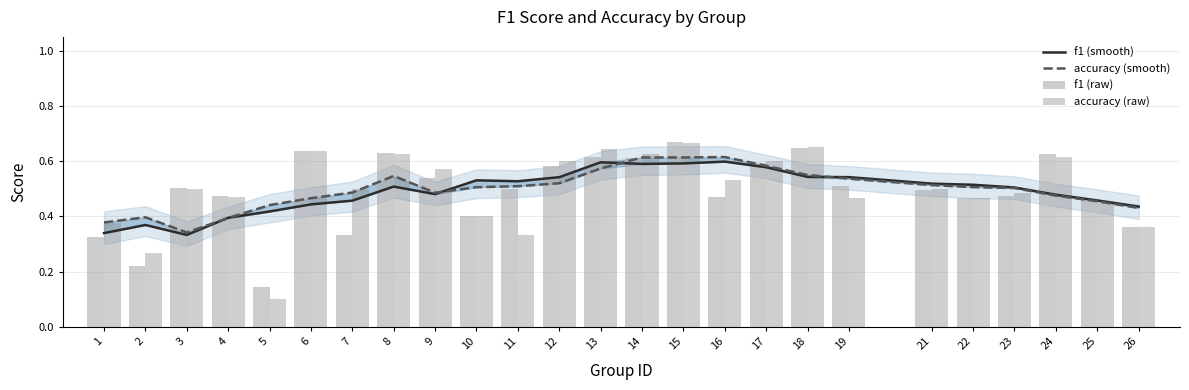

Reading right to left, list all the values displayed in this chart.

f1 (smooth): 0.4	0.5	0.5	0.5	0.5	0.5	0.5	0.5	0.6	0.6	0.6	0.6	0.6	0.5	0.5	0.5	0.5	0.5	0.5	0.4	0.4	0.4	0.3	0.4	0.3
accuracy (smooth): 0.4	0.5	0.5	0.5	0.5	0.5	0.5	0.5	0.6	0.6	0.6	0.6	0.6	0.5	0.5	0.5	0.5	0.5	0.5	0.5	0.4	0.4	0.3	0.4	0.4
f1 (raw): 0.4	0.5	0.6	0.5	0.5	0.5	0.5	0.6	0.6	0.5	0.7	0.6	0.6	0.6	0.5	0.4	0.5	0.6	0.3	0.6	0.1	0.5	0.5	0.2	0.3
accuracy (raw): 0.4	0.5	0.6	0.5	0.5	0.5	0.5	0.7	0.6	0.5	0.7	0.6	0.6	0.6	0.3	0.4	0.6	0.6	0.5	0.6	0.1	0.5	0.5	0.3	0.4